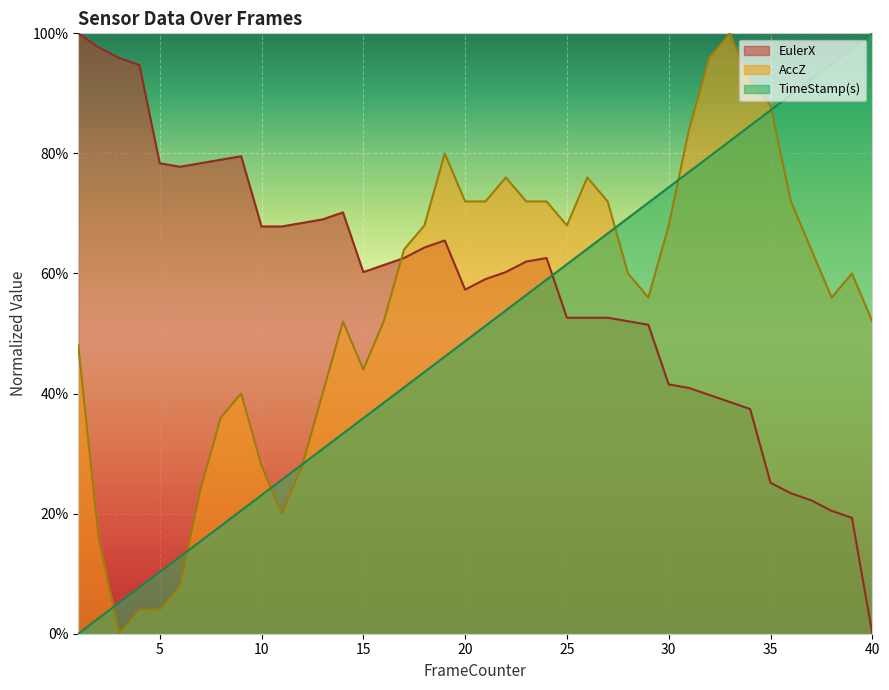

At which category is the sum across all series the highest?

33